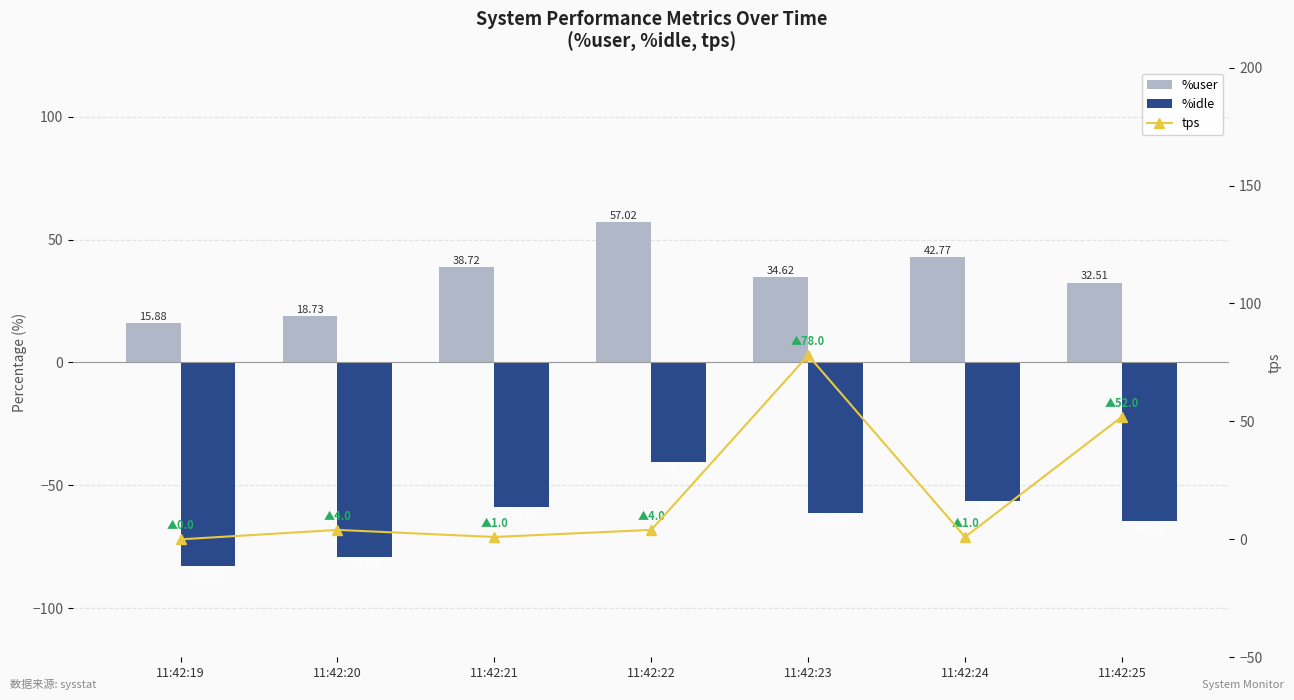

Reading right to left, transcribe all the data shown in this chart.

%user: 32.5	42.8	34.6	57.0	38.7	18.7	15.9
%idle: -64.5	-56.2	-61.4	-40.4	-58.9	-79.0	-82.9
tps: 52.0	1.0	78.0	4.0	1.0	4.0	0.0